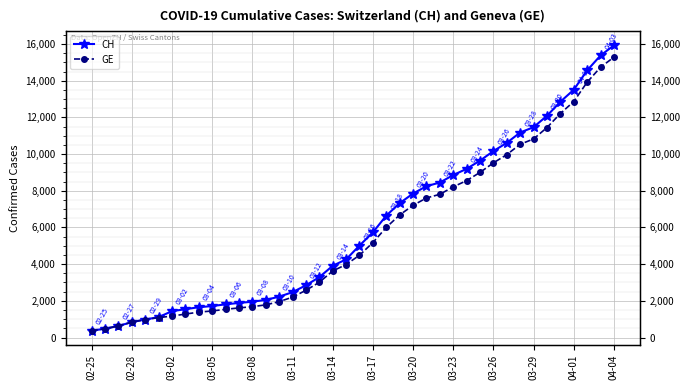

True or false: CH has more than 0 points higher than both neighbors.

False